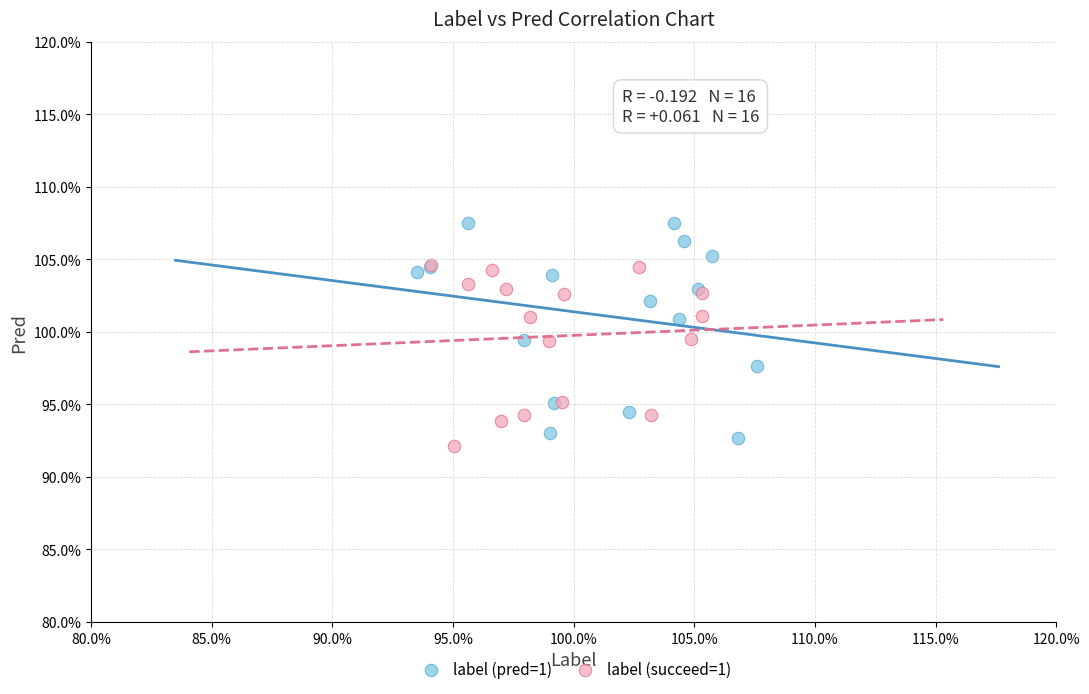

Which series contains the lowest Y value?

label (succeed=1)